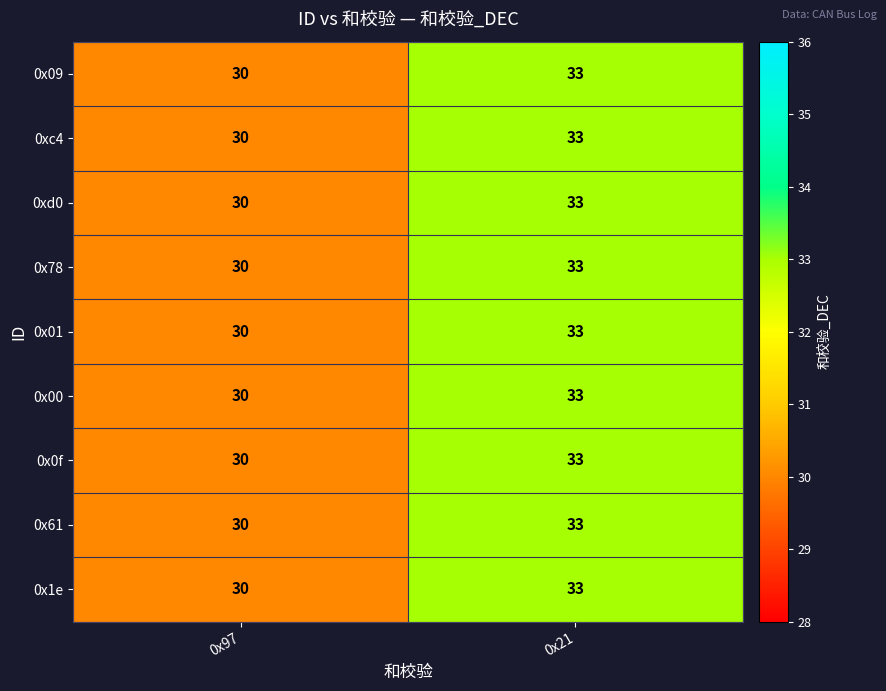

What is the average value of the 0x78 series?

32